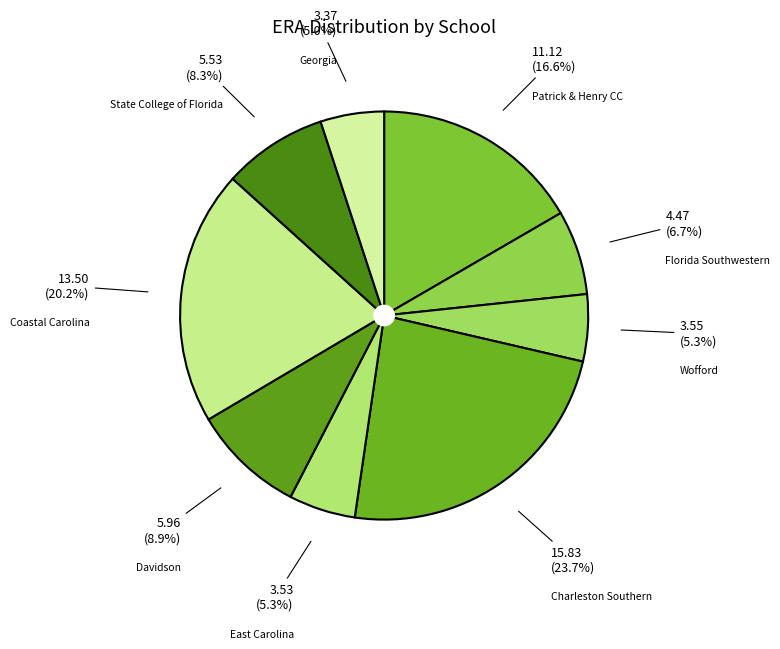

Which slice is the smallest?

Georgia